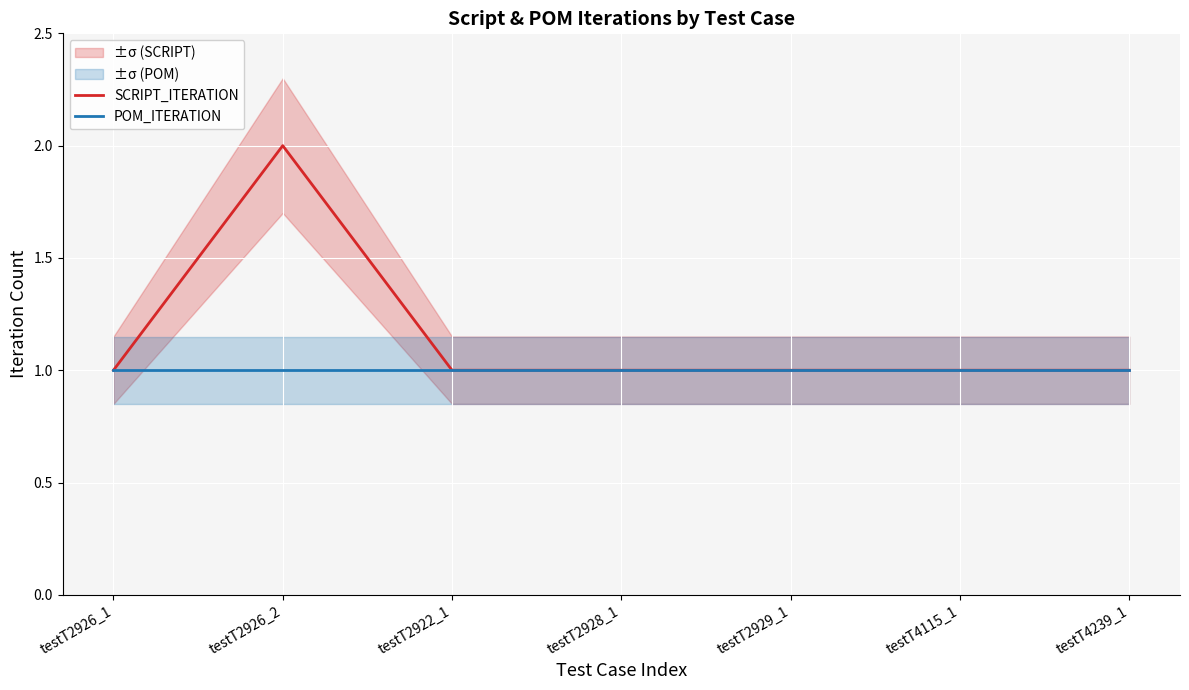

Reading right to left, list all the values displayed in this chart.

SCRIPT_ITERATION: 1	1	1	1	1	2	1
POM_ITERATION: 1	1	1	1	1	1	1